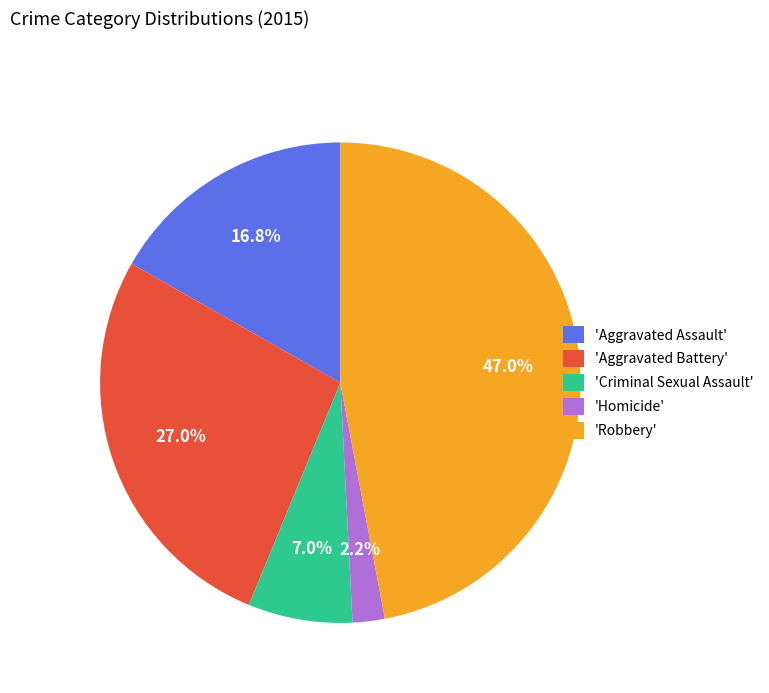

Which category has the smallest portion of the pie?

'Homicide'